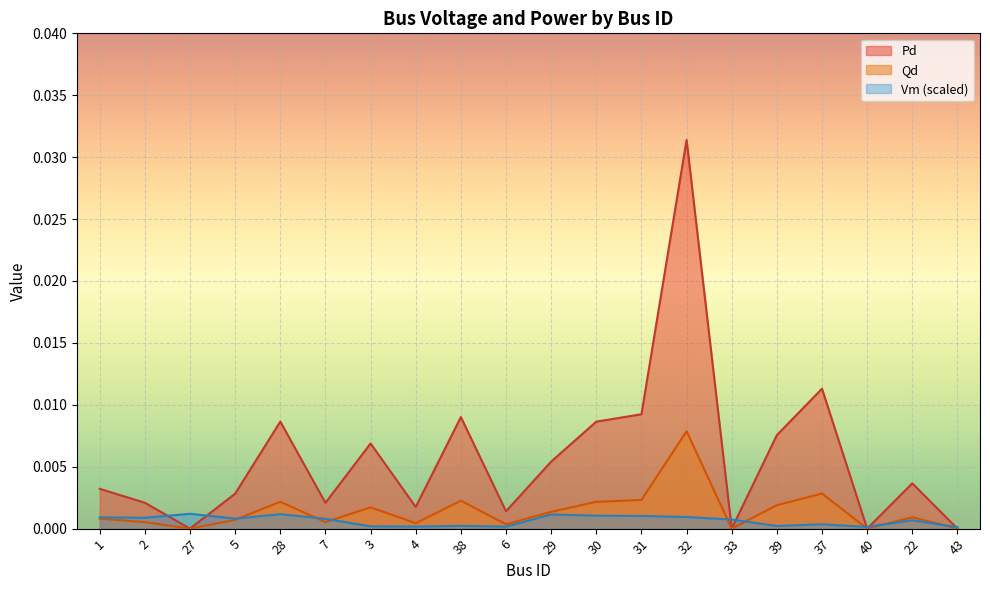

Which category has the highest value in the Qd series?

32